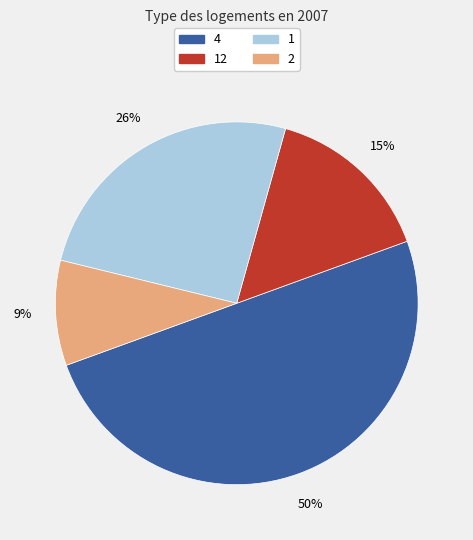

To the nearest percent, what is the difference between the largest and smallest slice percentages?

41%